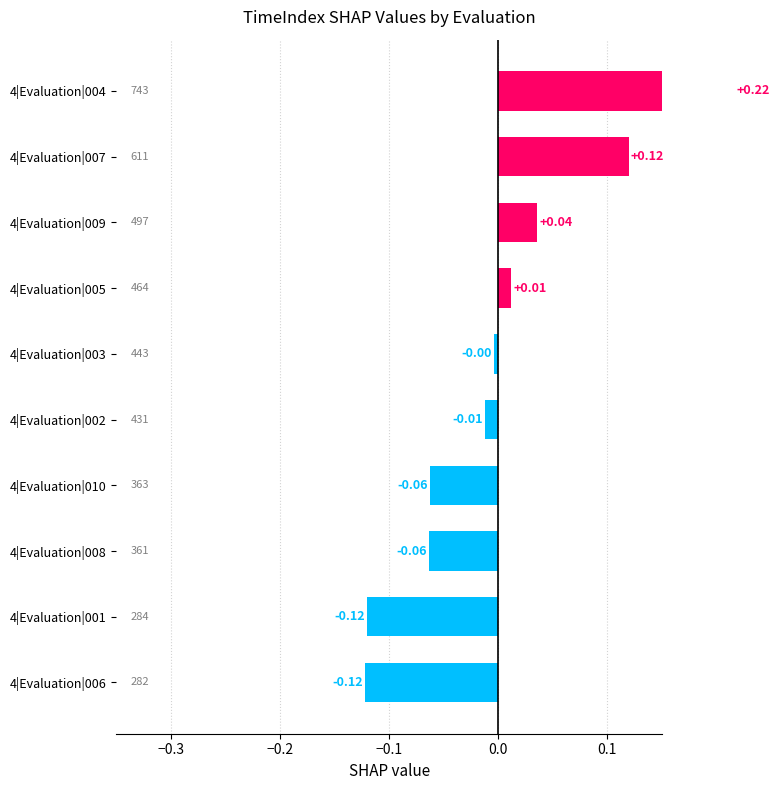

The chart shows a value of -0.0 at 4|Evaluation|006. True or false?

False